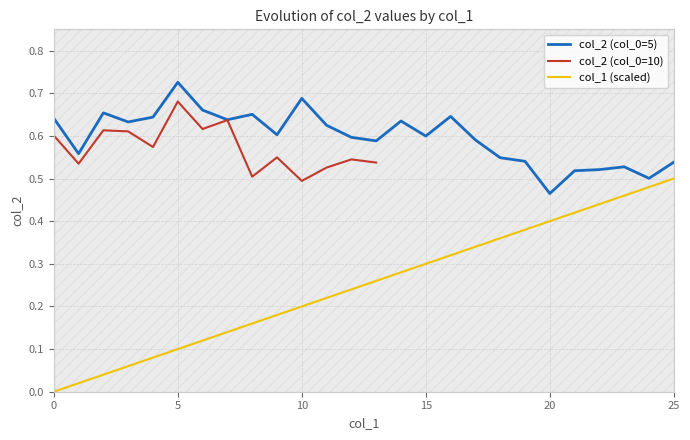

True or false: col_1 (scaled) and col_2 (col_0=5) intersect in this chart.

False